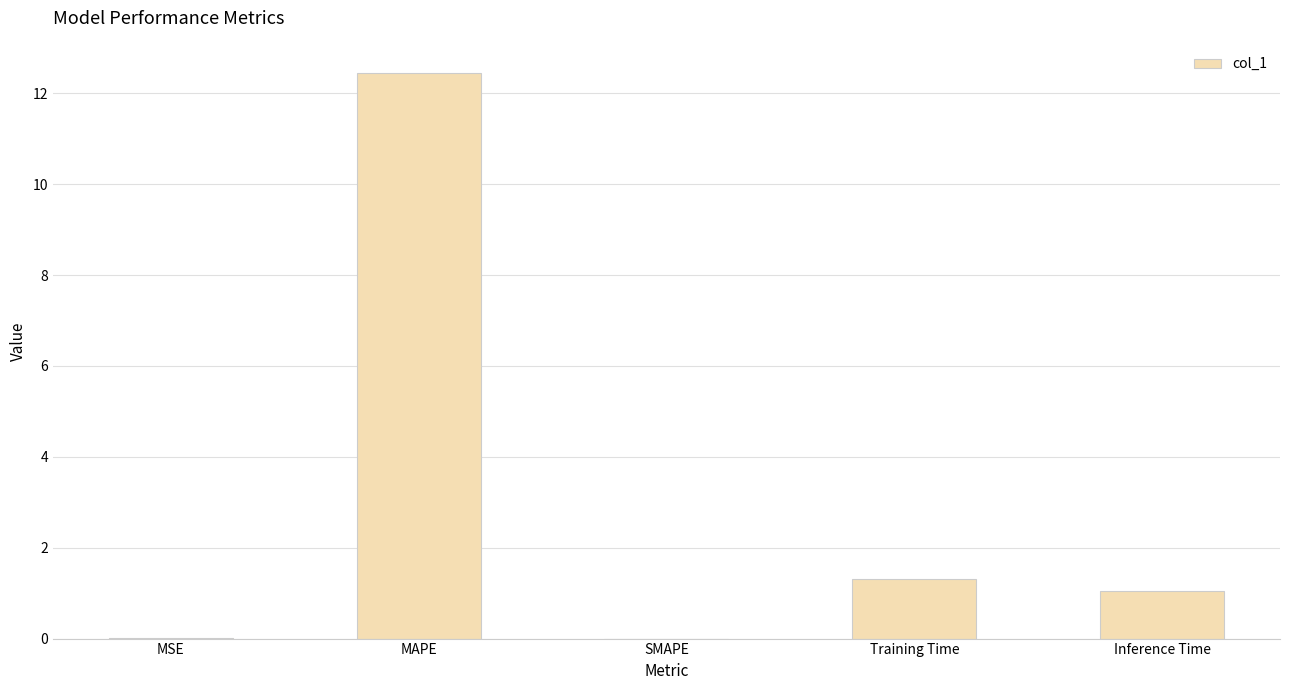

The chart shows a value of 6.6 at SMAPE. True or false?

False